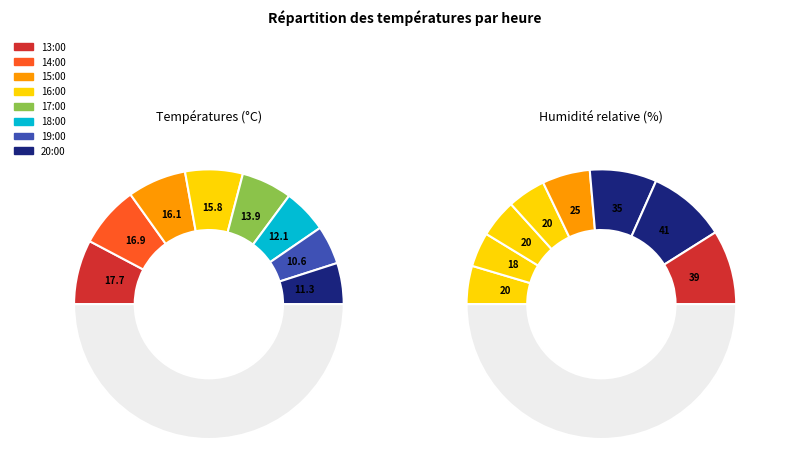

Is it true that 15:00 is 14% of the pie?

True